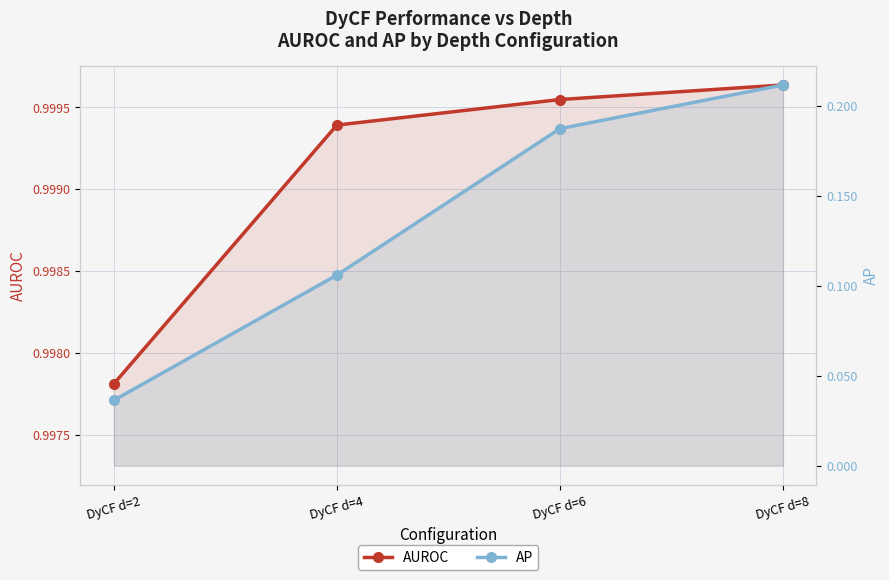

Rank the series at DyCF d=2 from lowest to highest value.

AP, AUROC